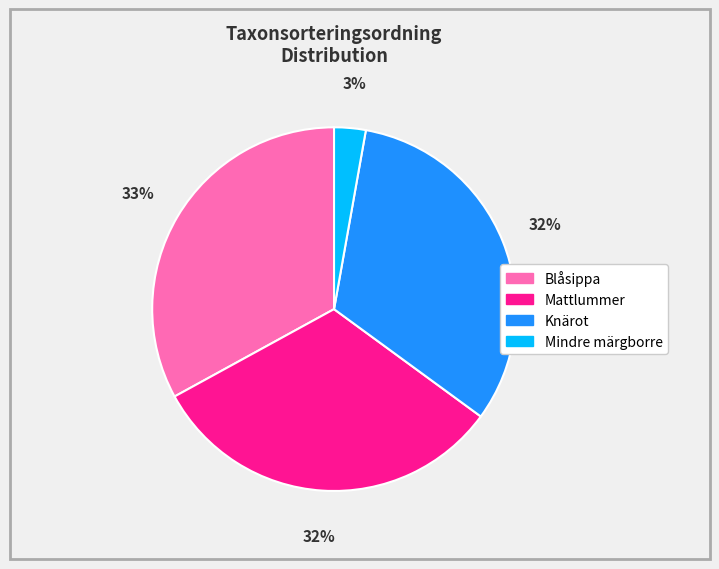

To the nearest percent, what is the combined percentage of Mindre märgborre and Mattlummer?

35%